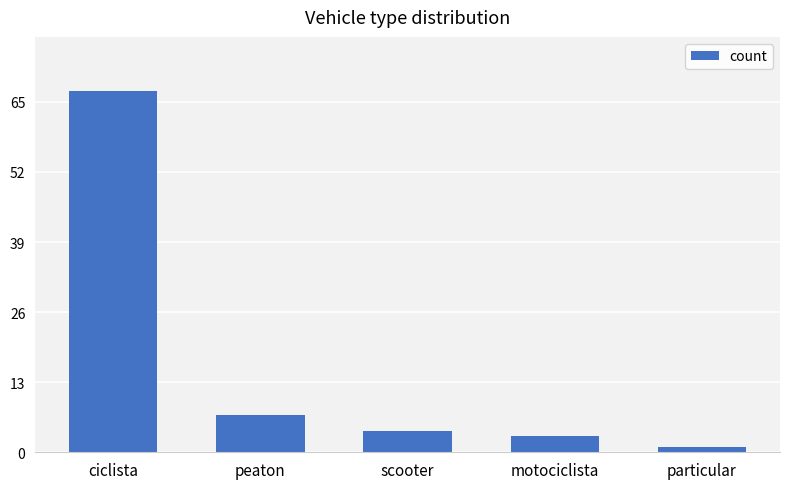

List the labels in order of value, smallest first.

particular, motociclista, scooter, peaton, ciclista